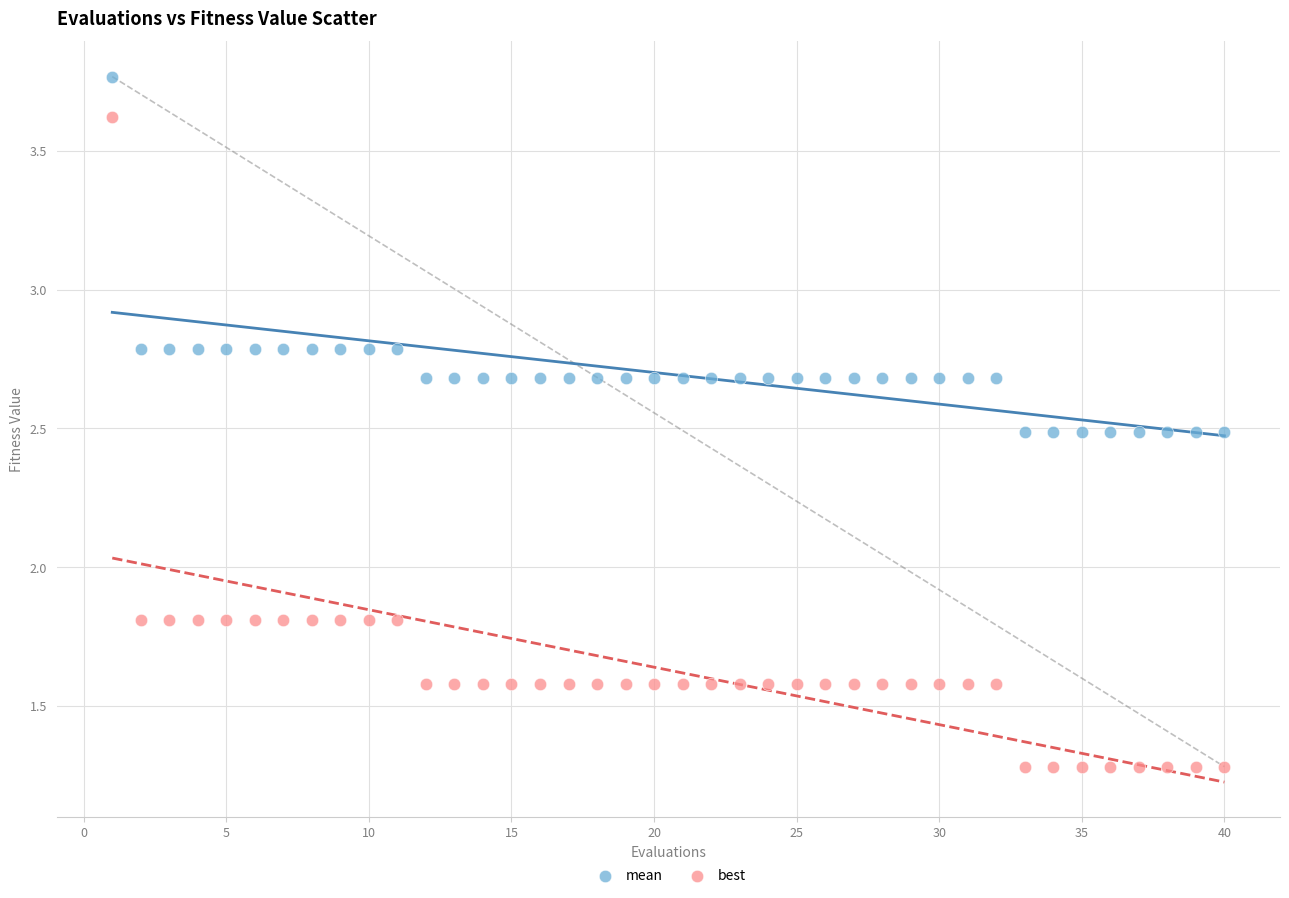

Which series contains the lowest Y value?

best